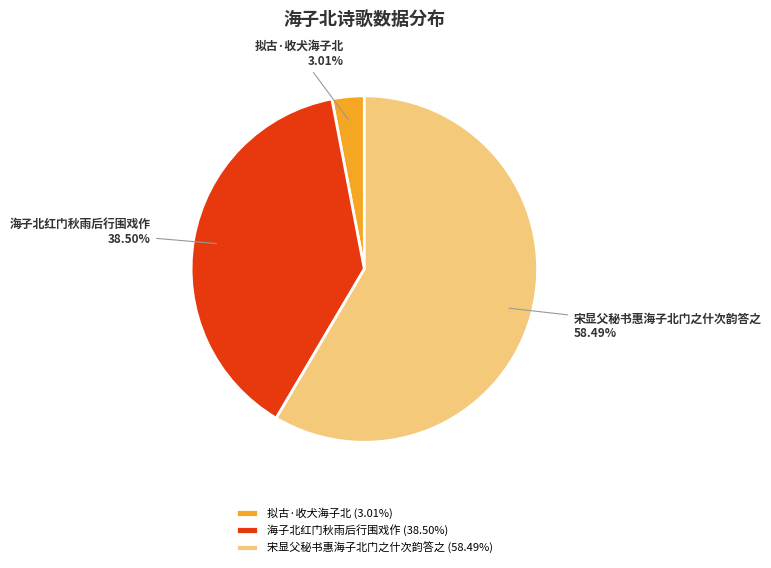

The 拟古·收犬海子北 slice represents 13% of the pie. True or false?

False